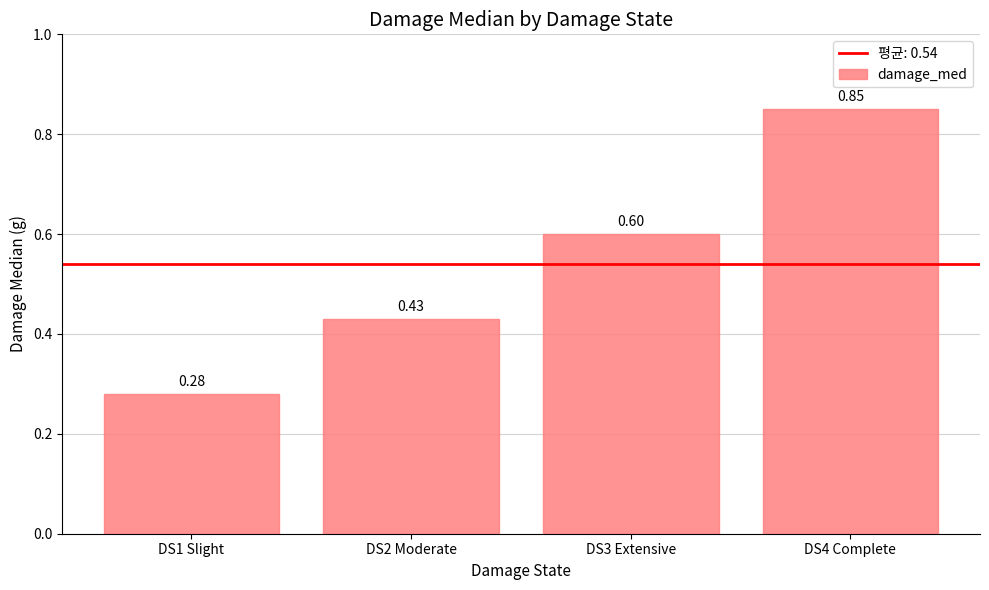

Rank the categories by value from lowest to highest.

DS1 Slight, DS2 Moderate, DS3 Extensive, DS4 Complete